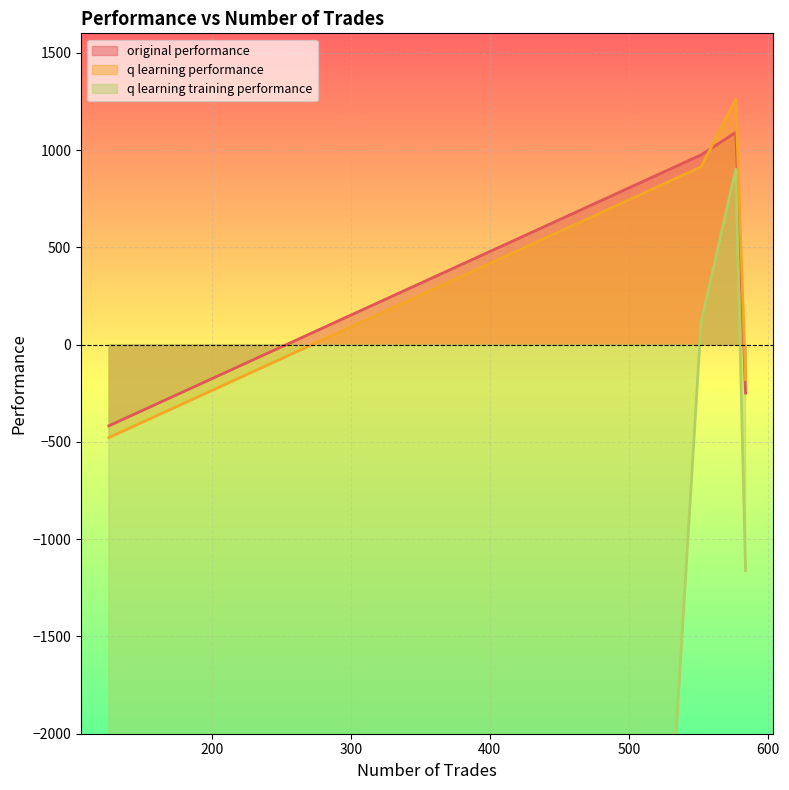

True or false: q learning performance and q learning training performance cross at least once.

False